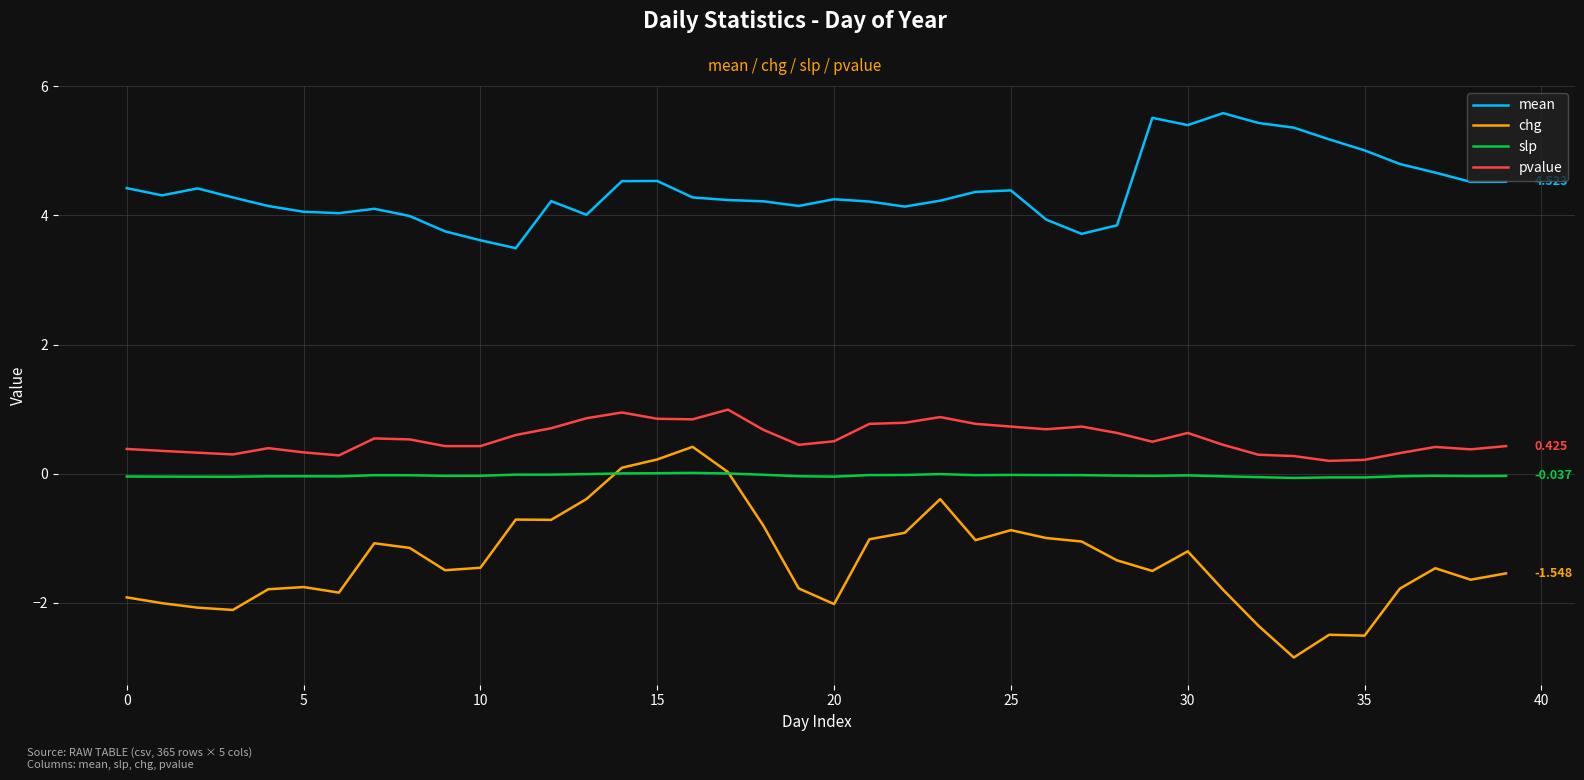

True or false: pvalue and chg cross at least once.

False